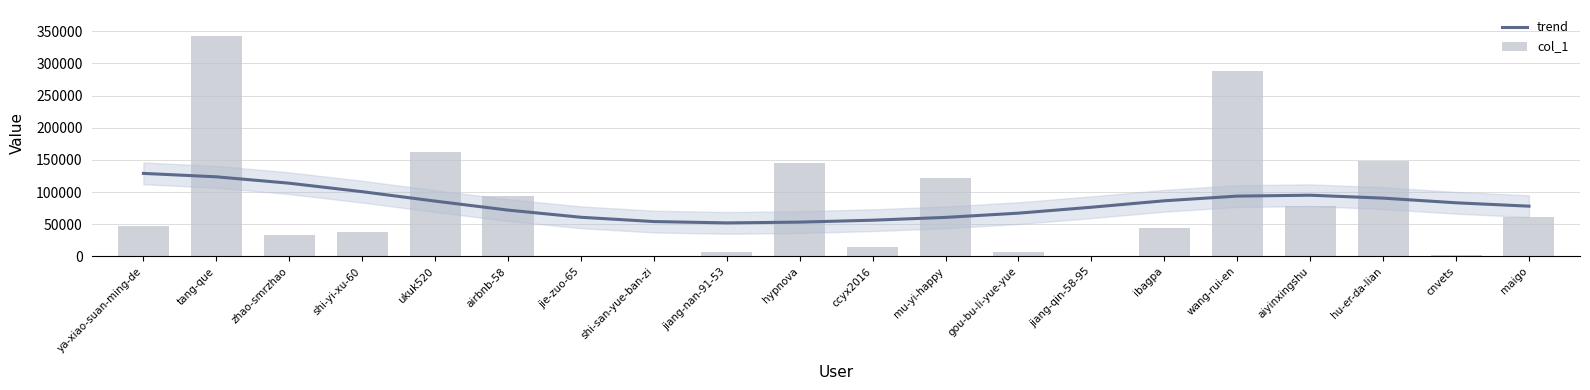

How many values in the trend series exceed 83338?

9